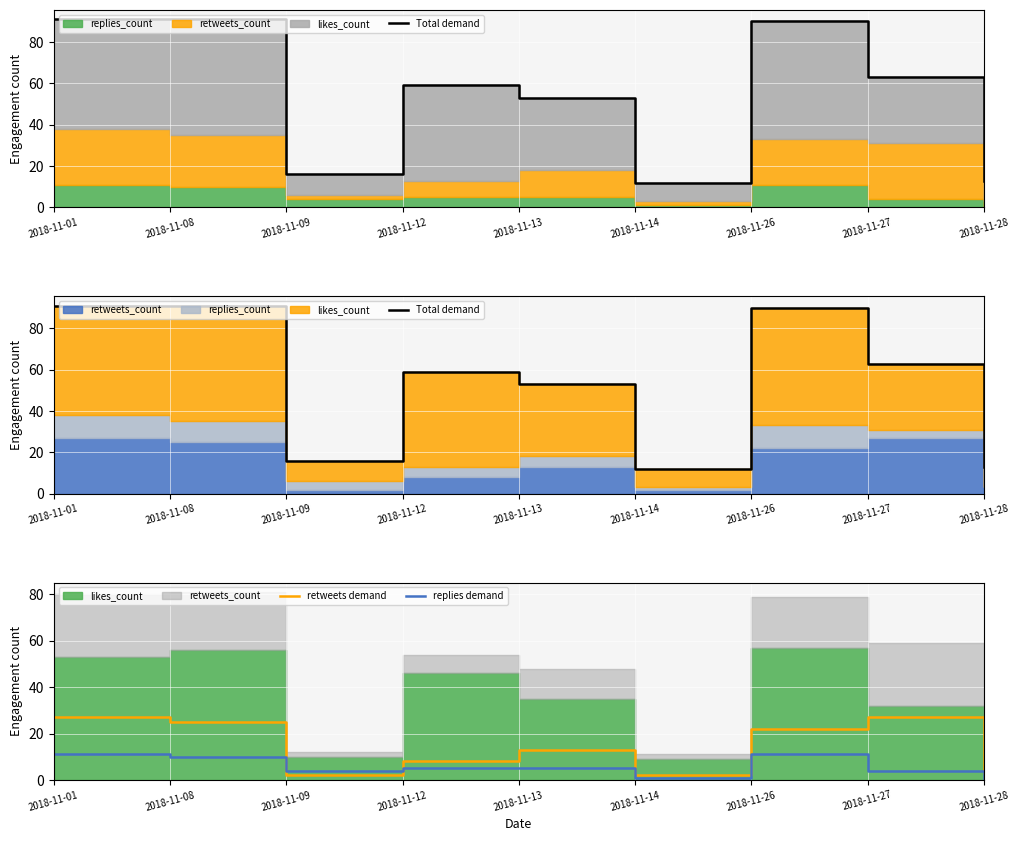

What is the highest value of the retweets demand series?

27